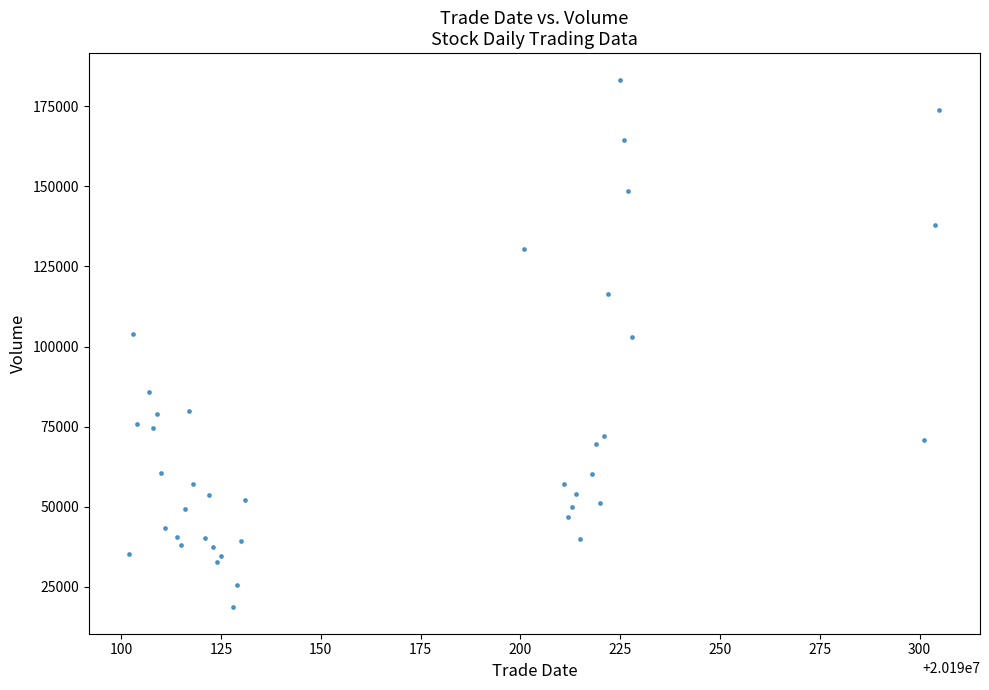

What is the range of Y values (max minus min)?

164641.9